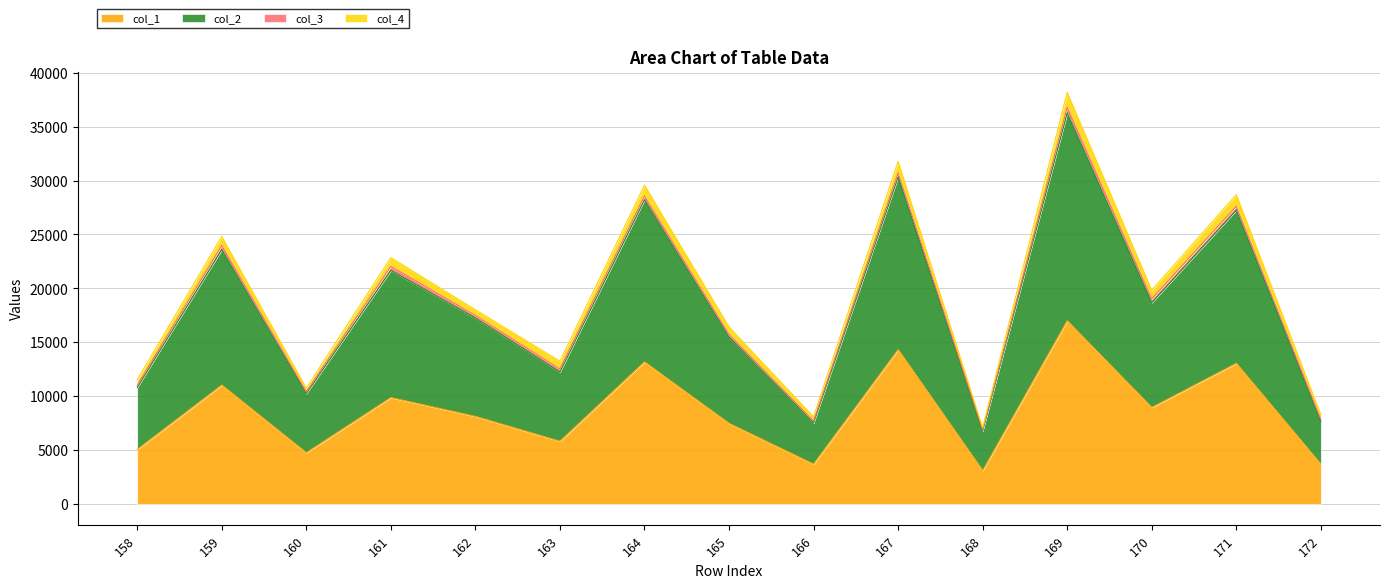

Which series changed the most between 158 and 172?

col_2